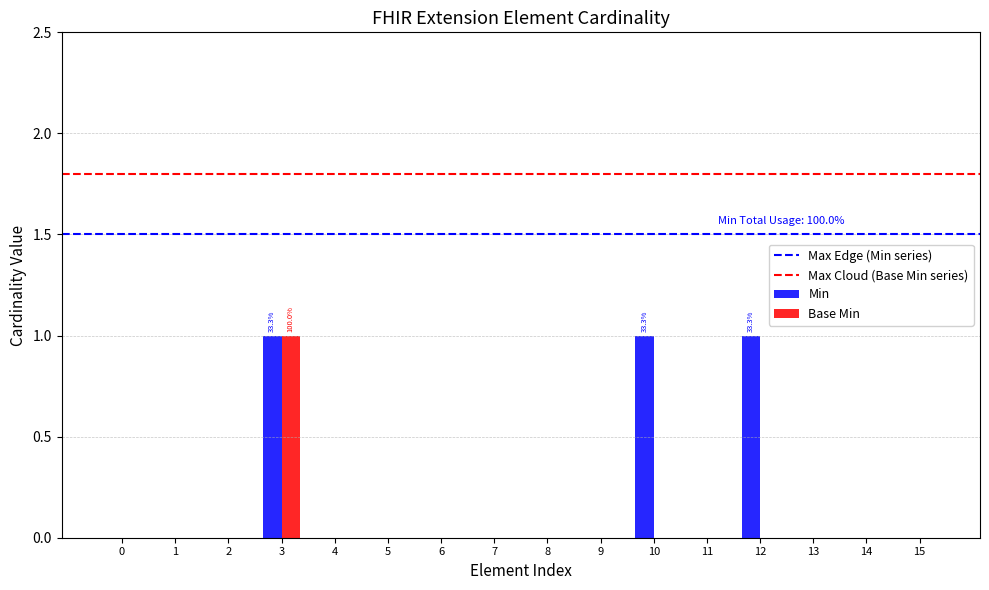

True or false: Base Min has a value of -1 at 5.

False